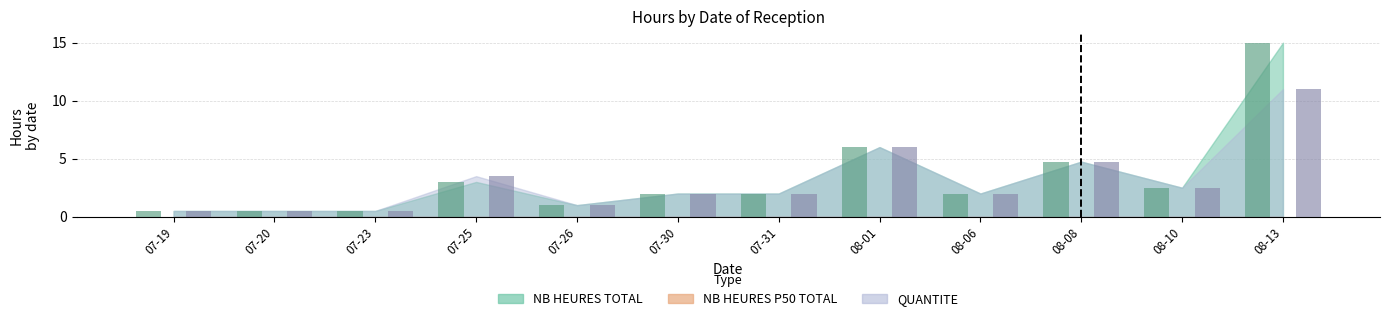

At which category is the sum across all series the highest?

08-13